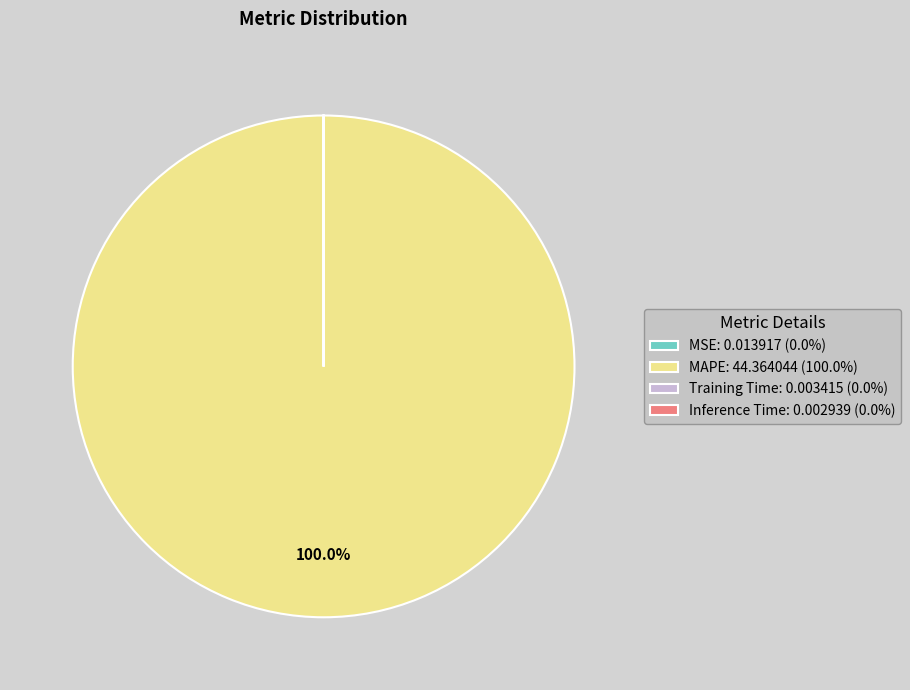

Does any single category account for the majority?

Yes